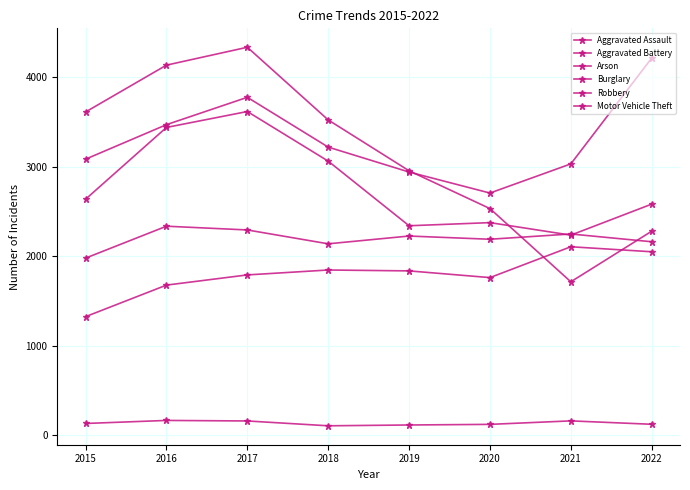

How many data points does each series have?

8